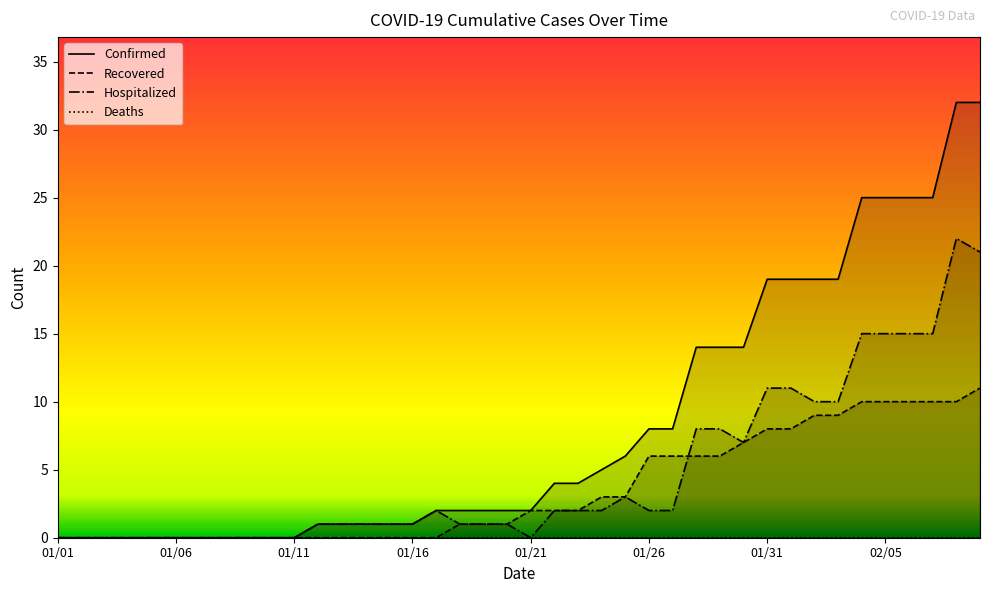

Does the chart display data point markers on the line(s)?

No